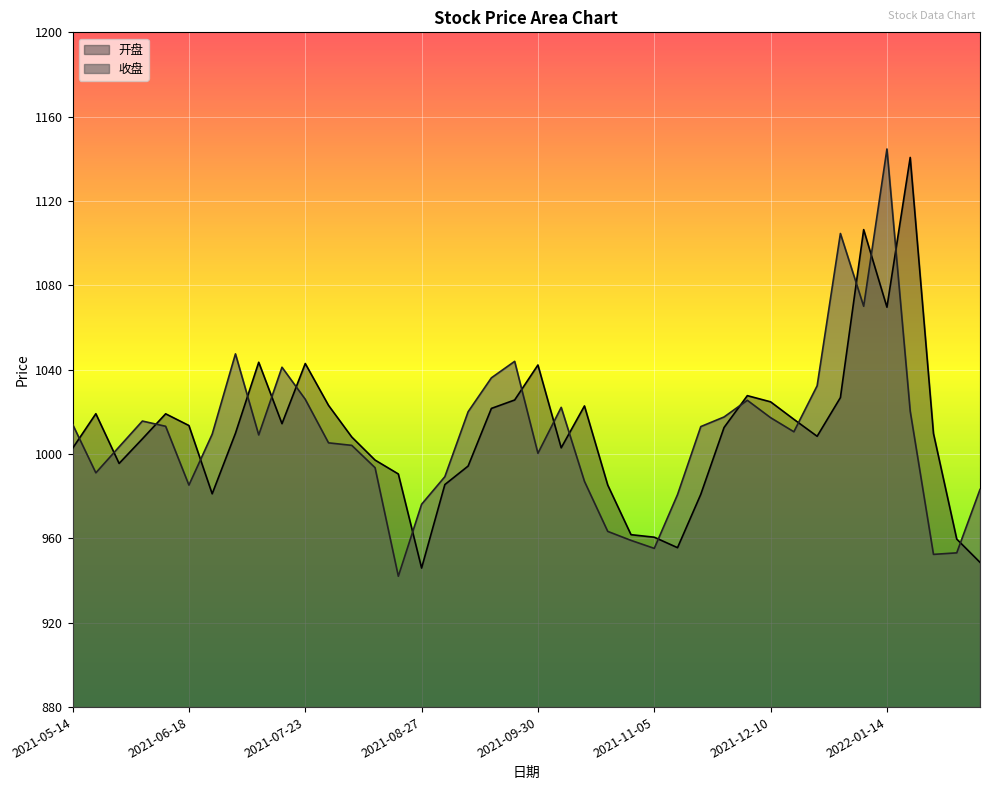

Which series has the widest spread of values?

收盘